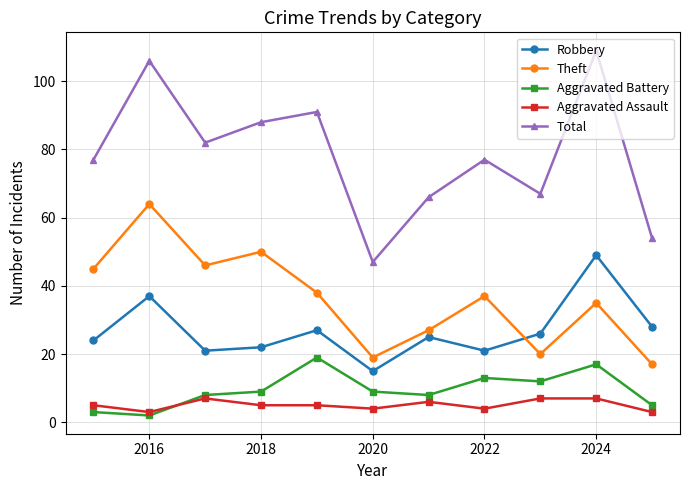

Does the chart display data point markers on the line(s)?

Yes